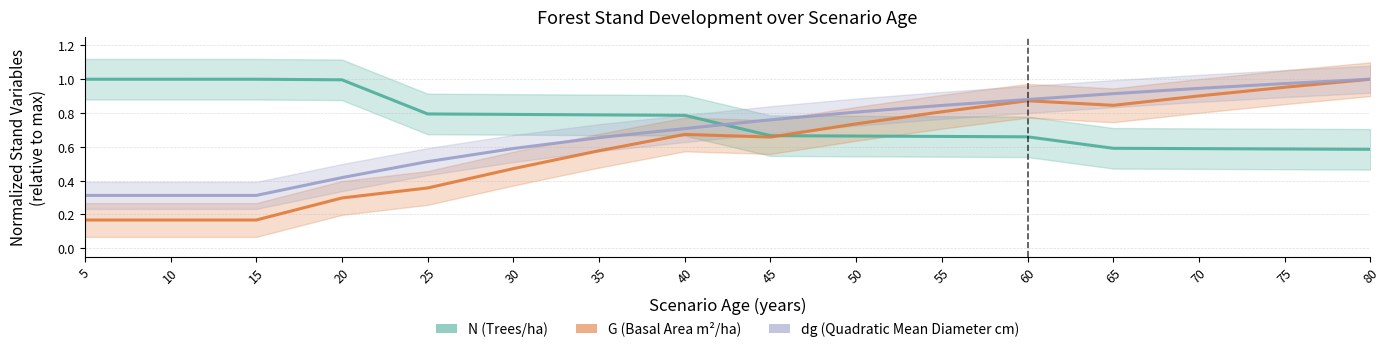

After their last crossing, which series has the higher values: N (Trees/ha) or G (Basal Area m²/ha)?

G (Basal Area m²/ha)